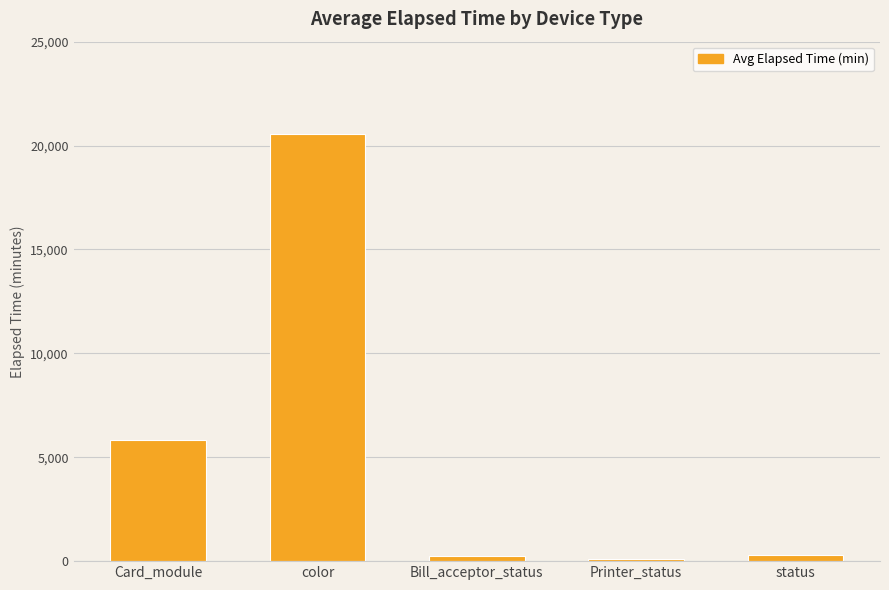

How many series are shown in this chart?

1